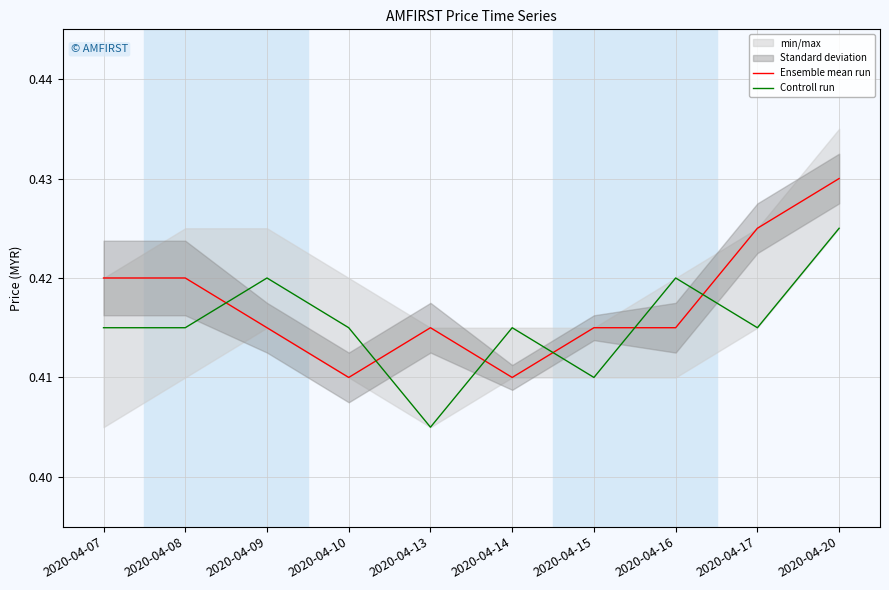

Where do Controll run and Ensemble mean run first cross each other?

2020-04-08 and 2020-04-09